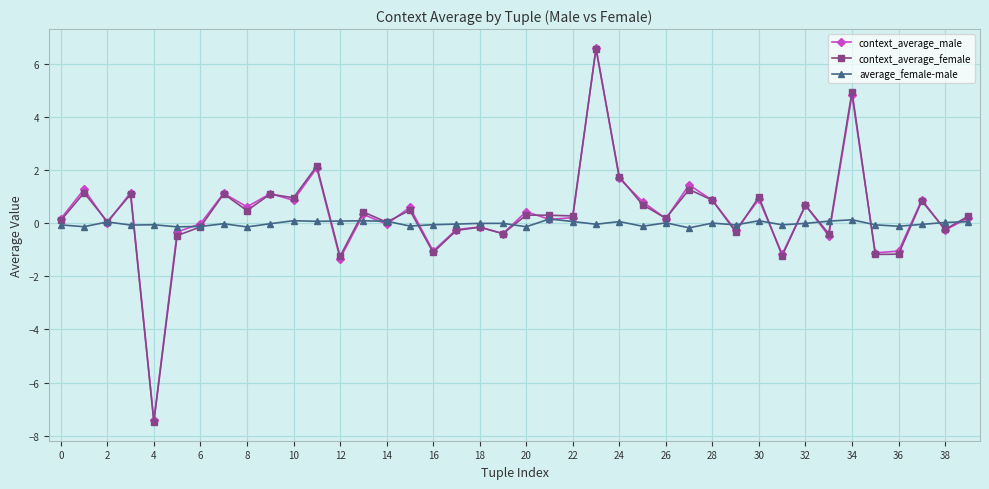

What is the value of the context_average_male point at the 11th from the left?

0.9